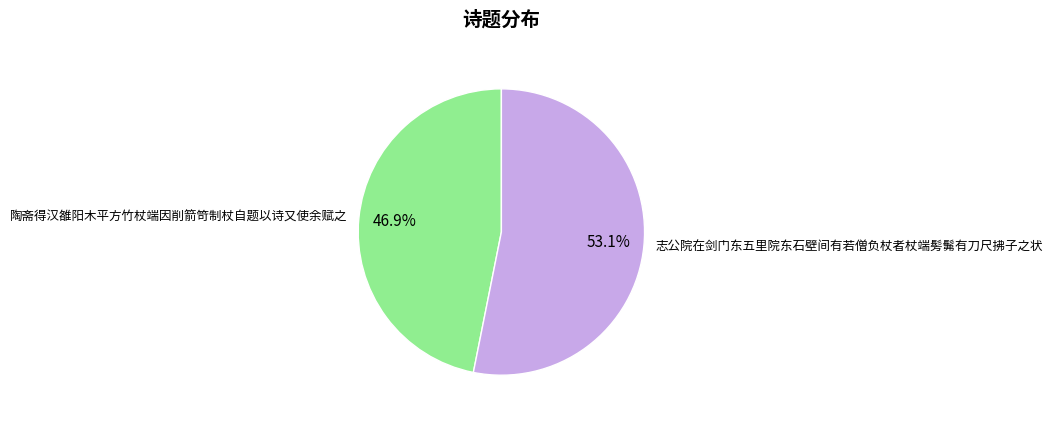

Which slice is the largest?

志公院在剑门东五里院东石壁间有若僧负杖者杖端髣髴有刀尺拂子之状